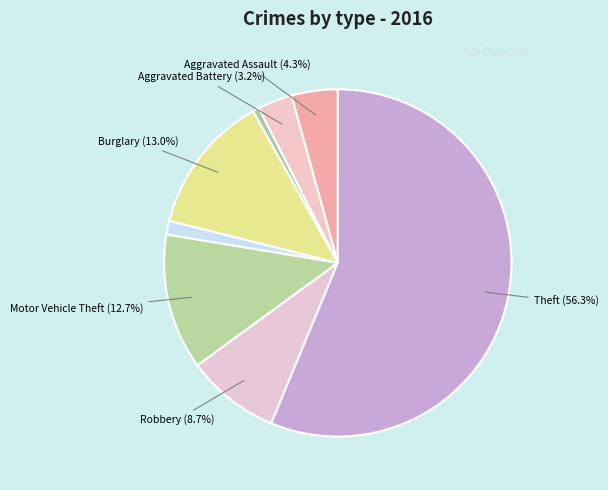

Count the number of slices in the pie.

8